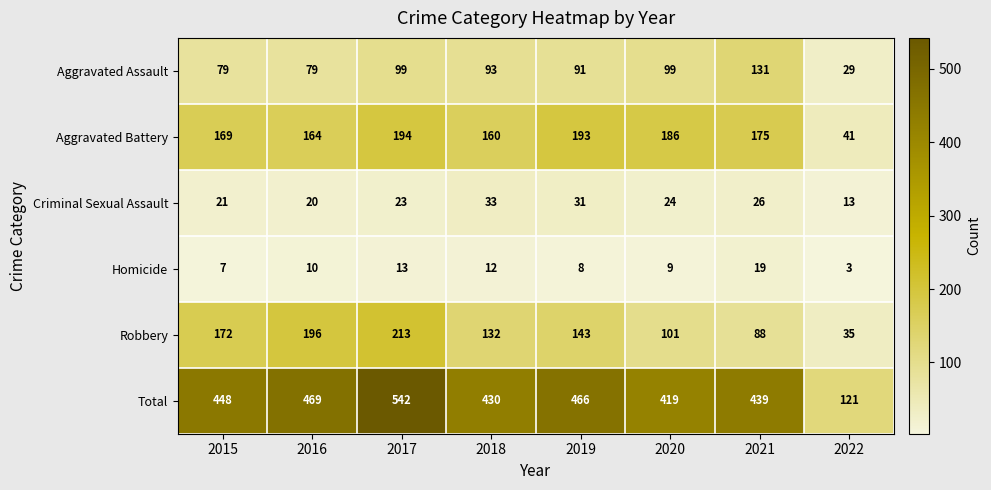

What is the average value of the Total series?

417